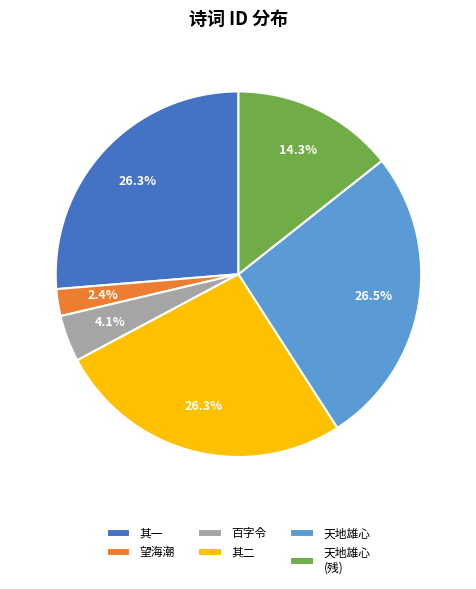

Which has a higher value, 其二 or 望海潮?

其二